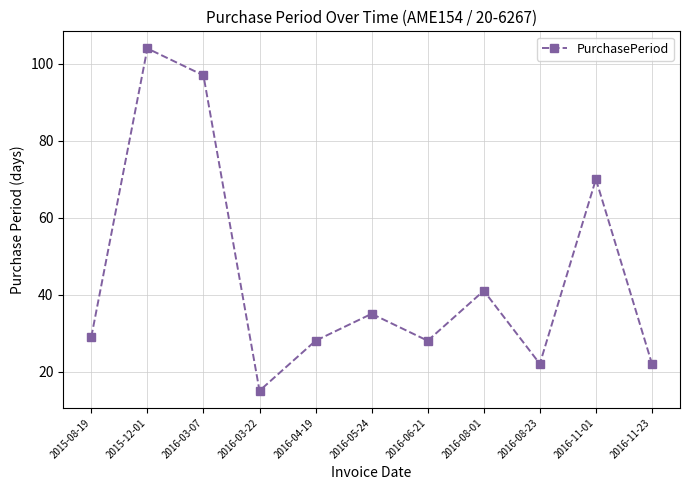

Where is the data nearest to the value 59?

2016-11-01